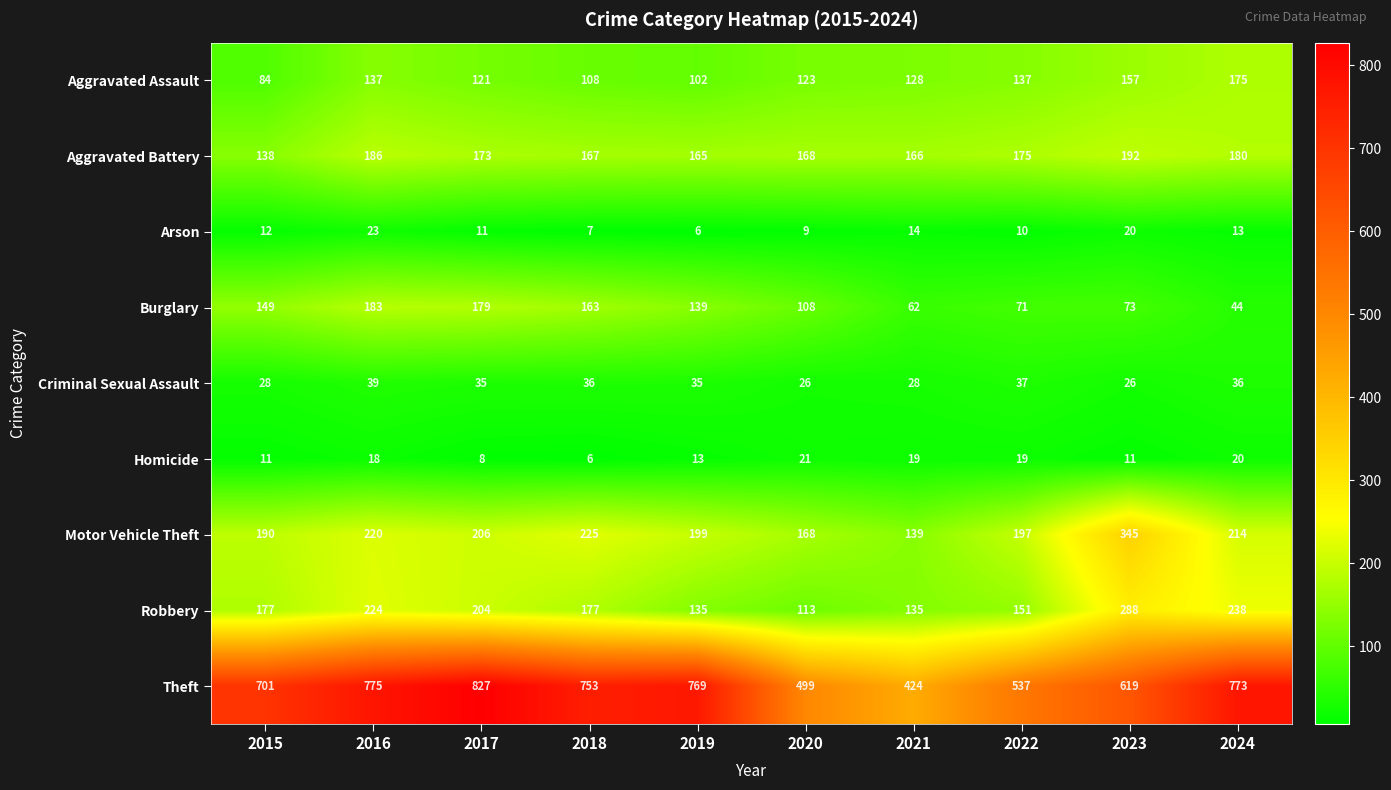

At which category is the sum across all series the highest?

2016